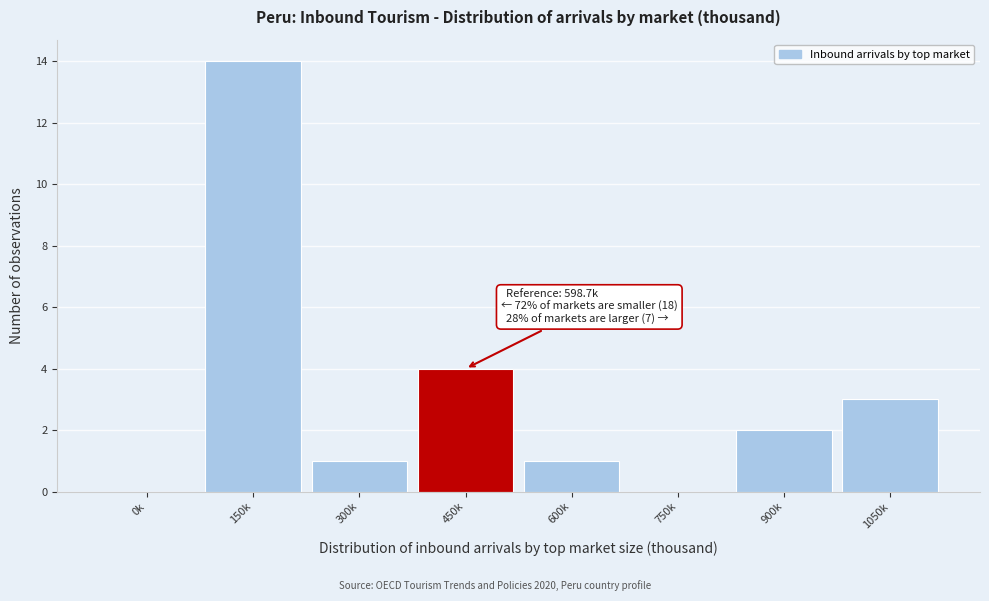

Reading right to left, list all the values displayed in this chart.

1050k=3	900k=2	750k=0	600k=1	450k=4	300k=1	150k=14	0k=0